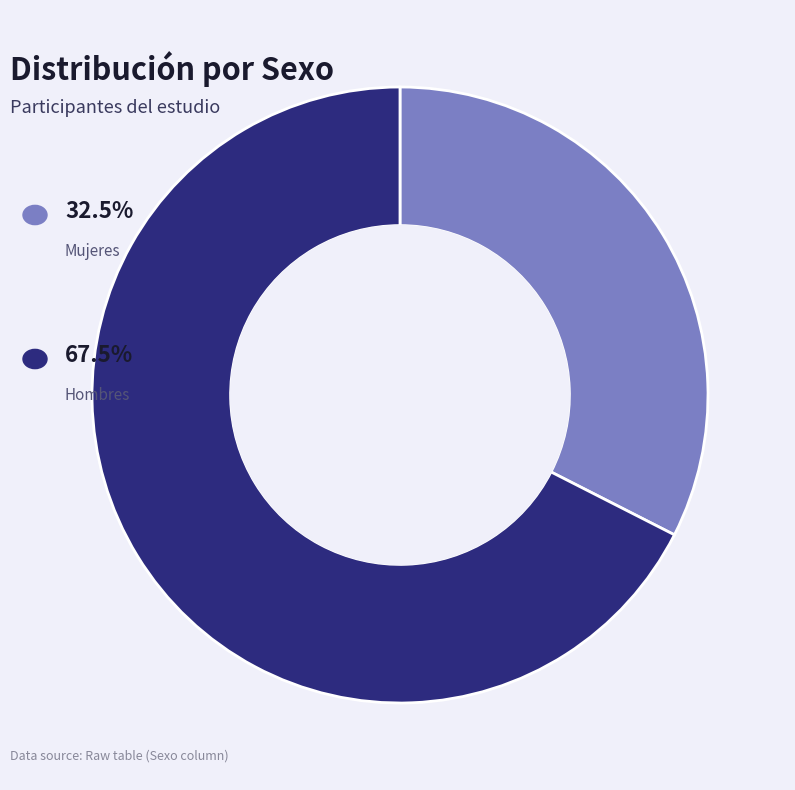

Is there a majority slice in this chart?

Yes